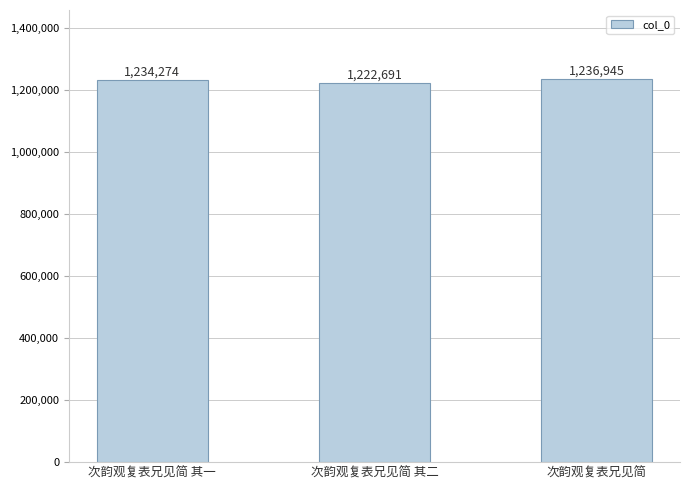

Rank the categories by value from lowest to highest.

次韵观复表兄见简 其二, 次韵观复表兄见简 其一, 次韵观复表兄见简